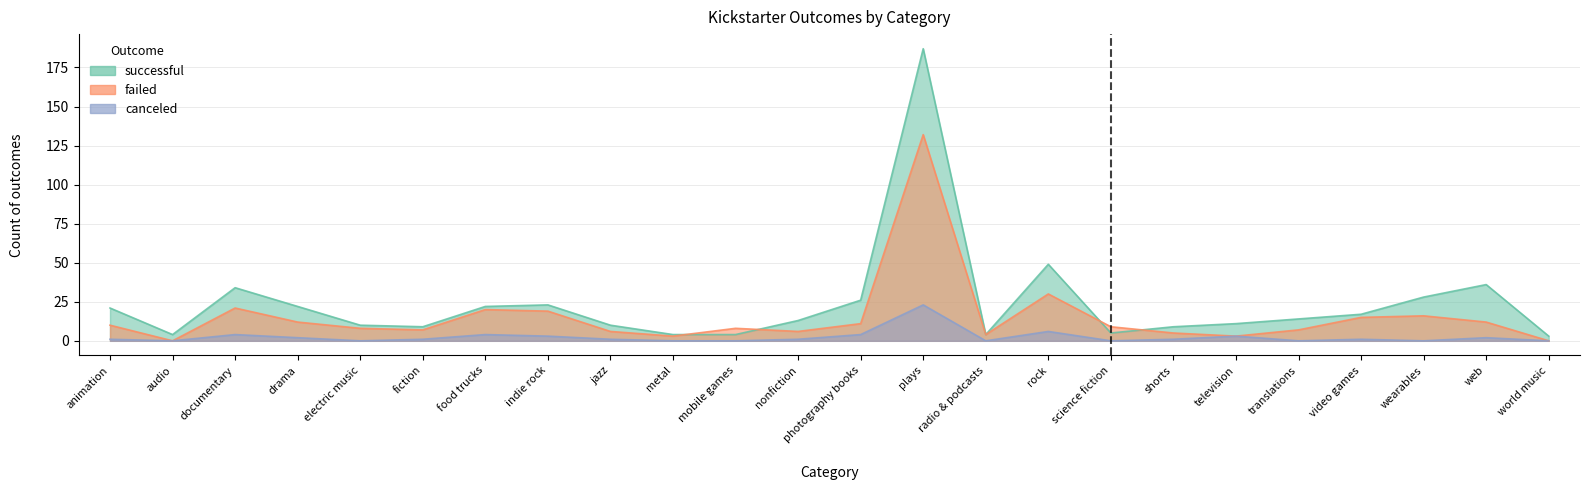

What is the label of the 17th point from the right?

indie rock